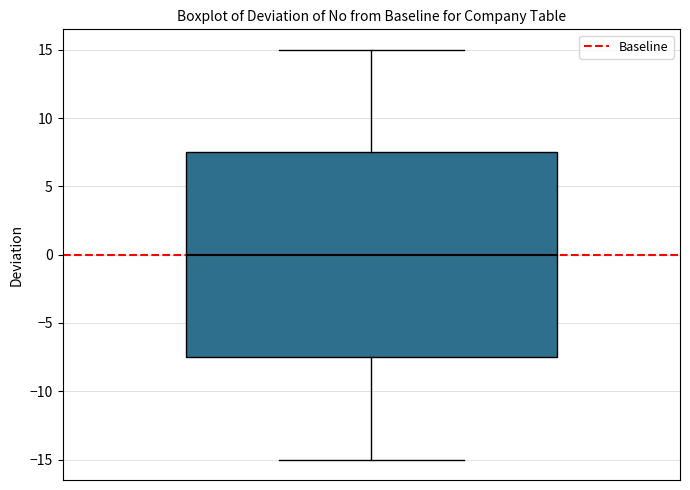

Where does the lower whisker of the box end on the y-axis? The values are not printed on the chart, so give them approximately, as read against the axis.

-15.0